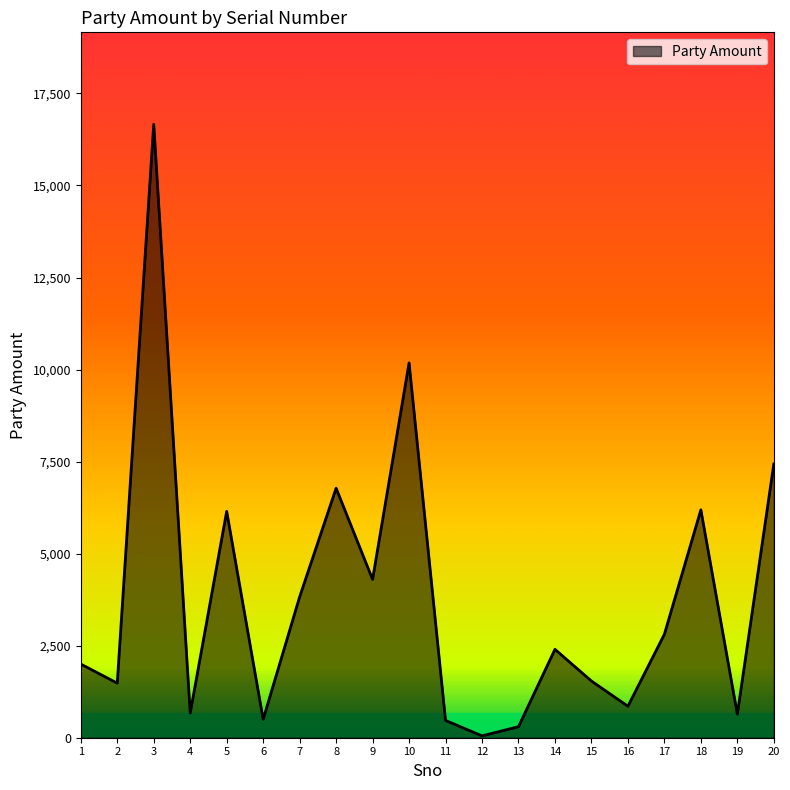

Is it true that the value at 7 is 3825?

True